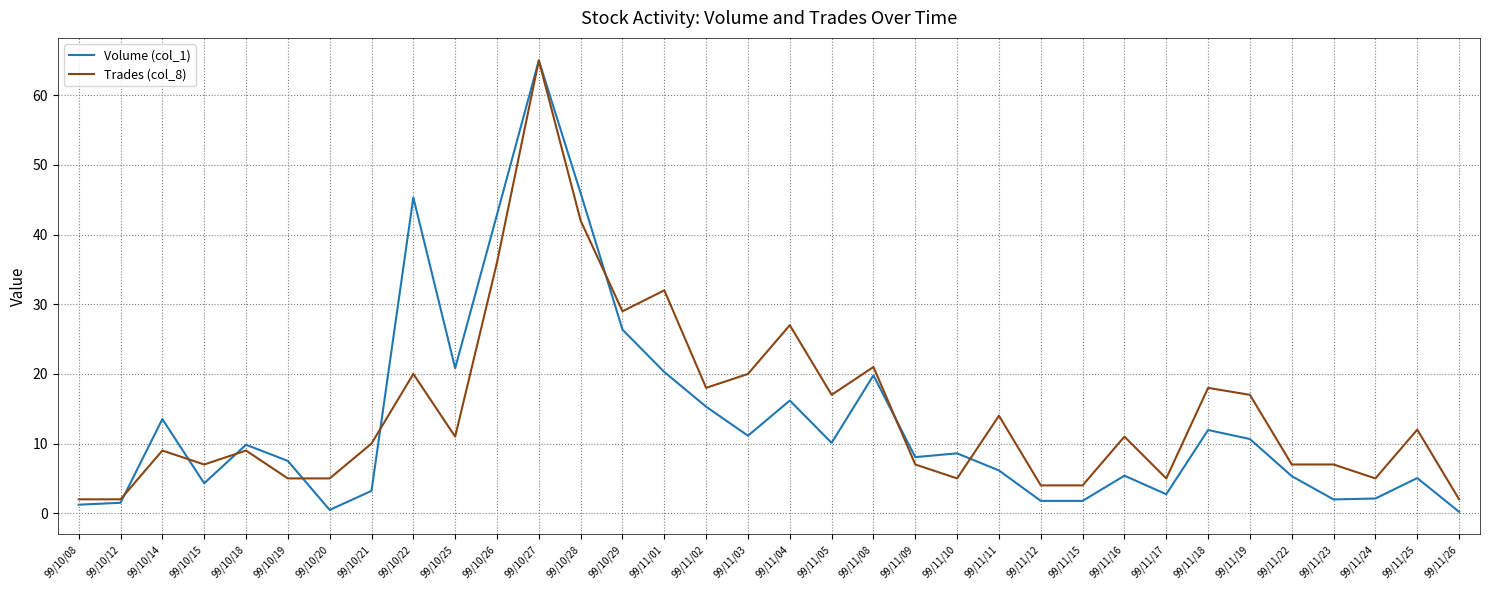

What is the spread (max minus min) of values at 99/11/03?

8.9